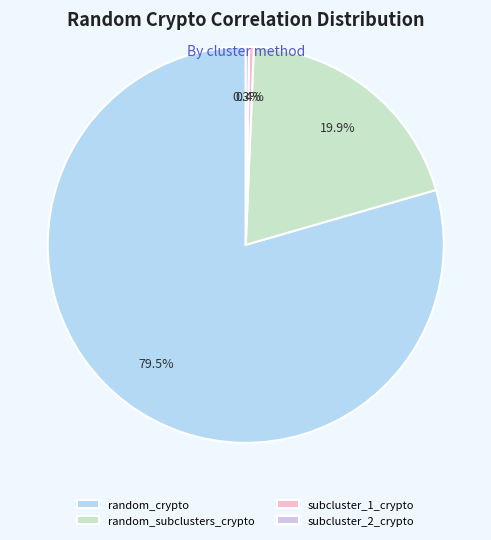

What is the largest slice in the pie chart?

random_crypto